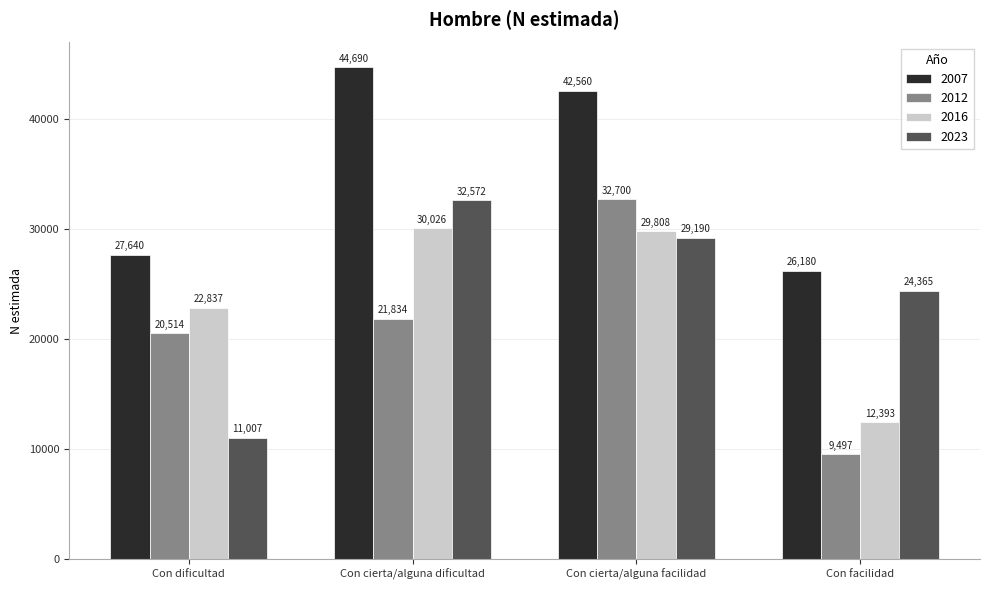

True or false: 2016 has a value of 22837 at Con dificultad.

True